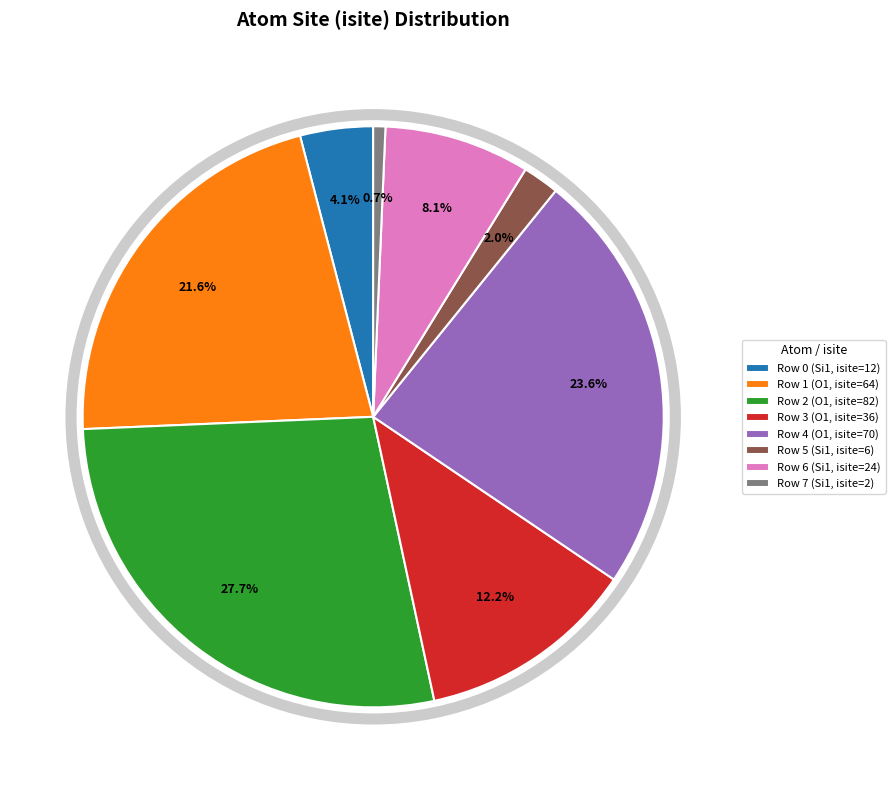

Count the number of slices in the pie.

8